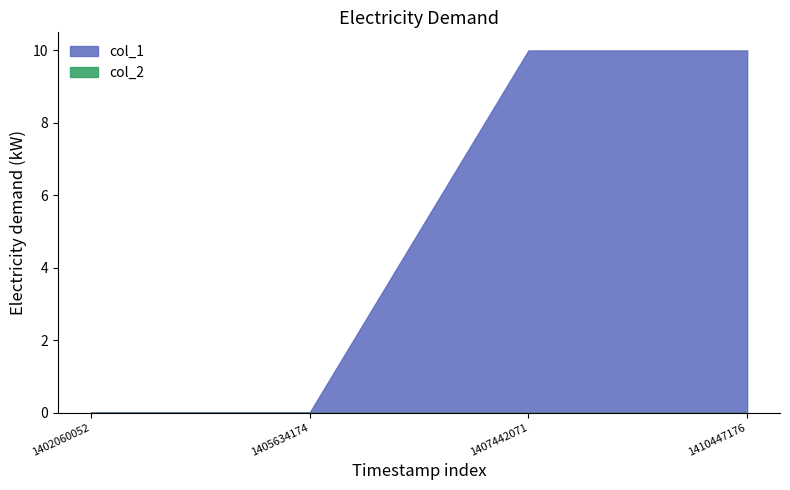

Which category has the highest value across all series?

1407442071